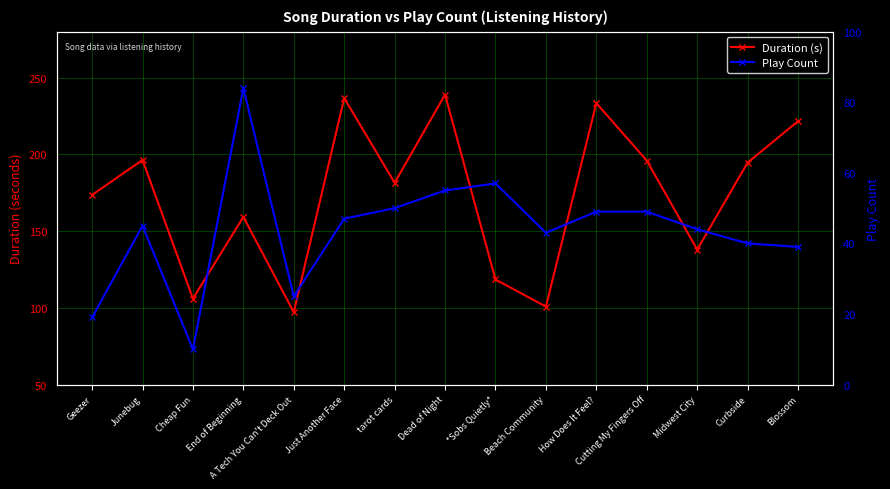

At Cheap Fun, list the series in order from largest to smallest.

Duration (s), Play Count